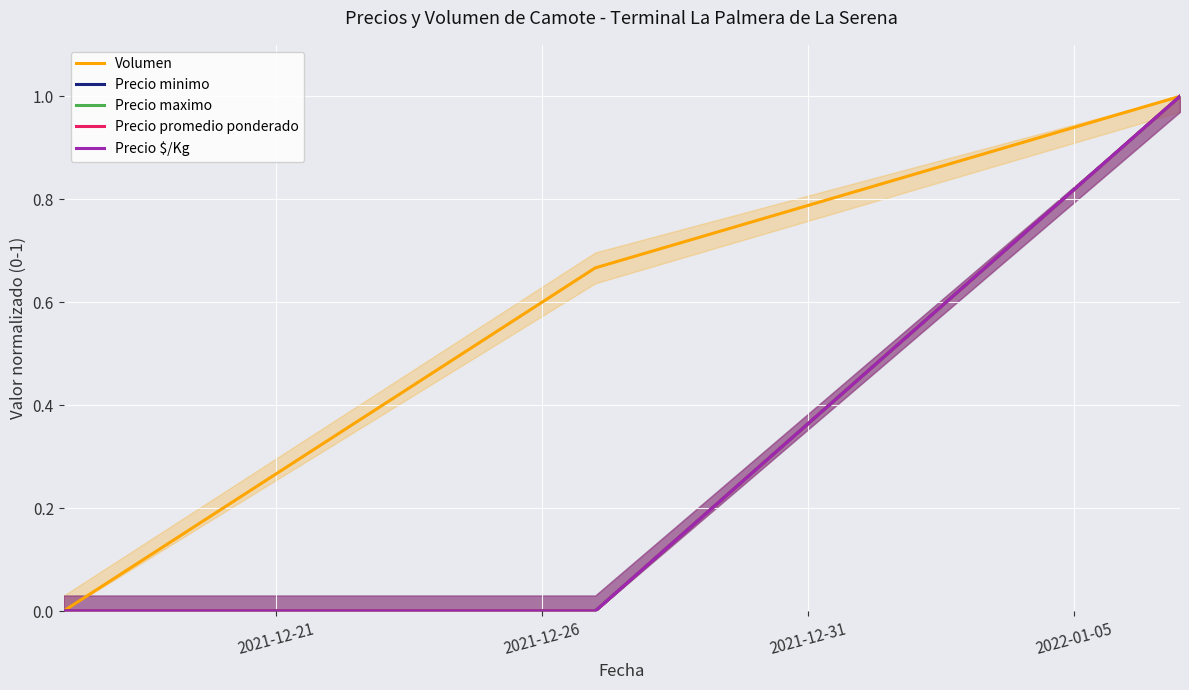

How many values in Volumen are above zero?

2